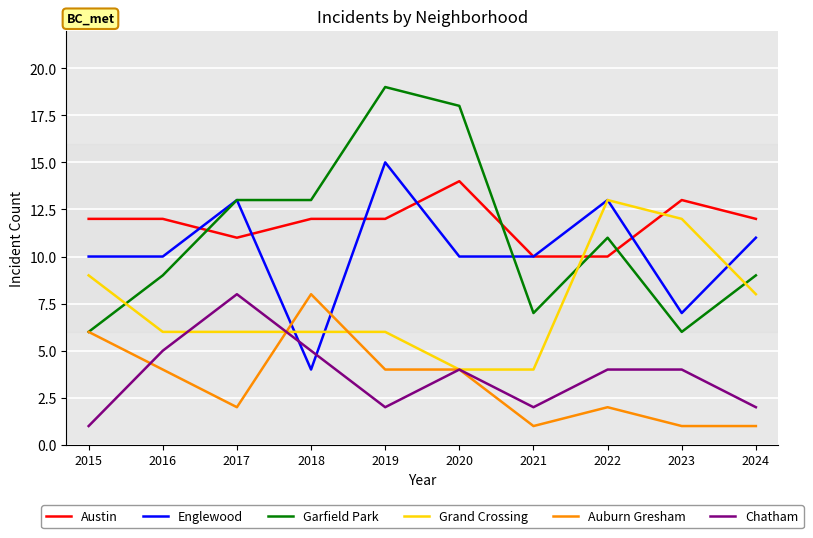

Rank the series at 2023 from highest to lowest value.

Austin, Grand Crossing, Englewood, Garfield Park, Chatham, Auburn Gresham